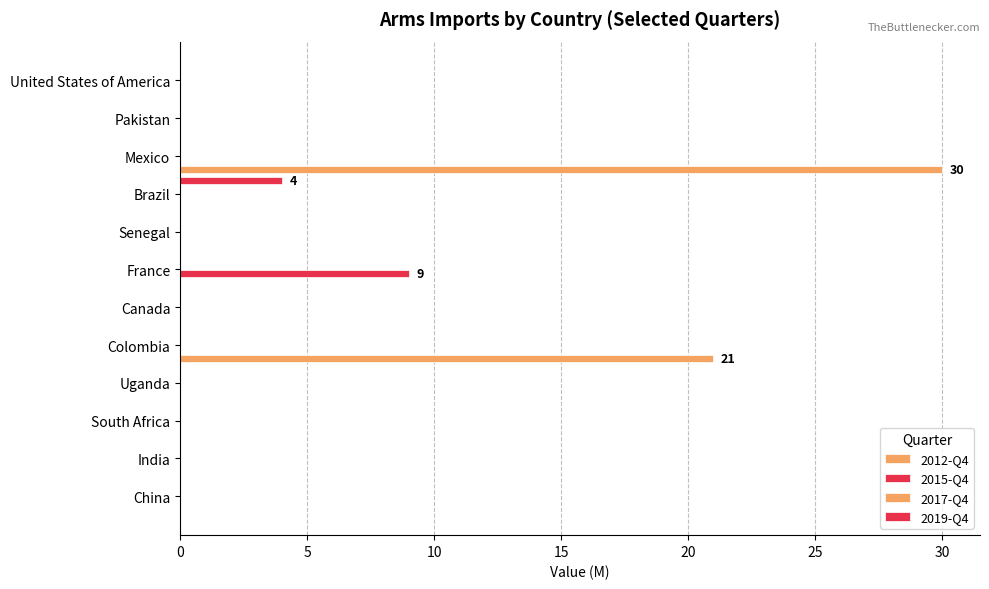

How many data points in 2019-Q4 are above 0?

1